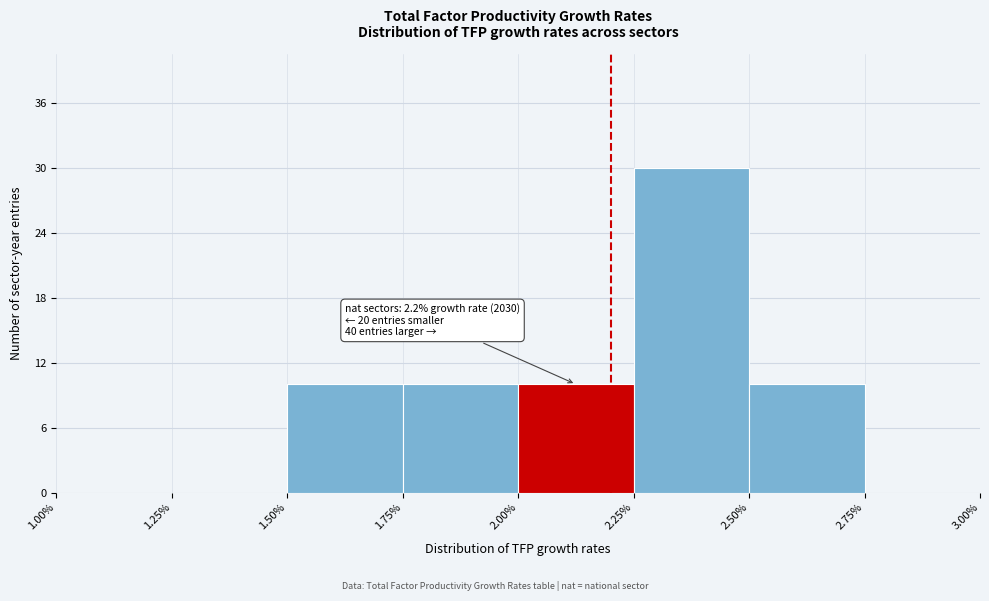

Which range on the x-axis has the tallest bar?

2.25% to 2.50%